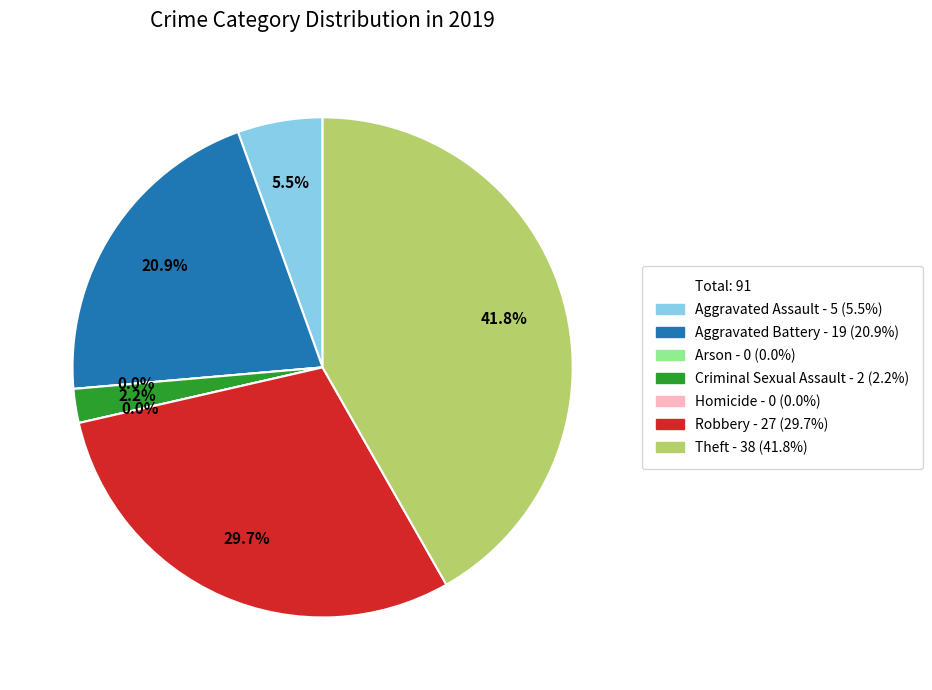

What percentage is NOT represented by Robbery?

70.3%